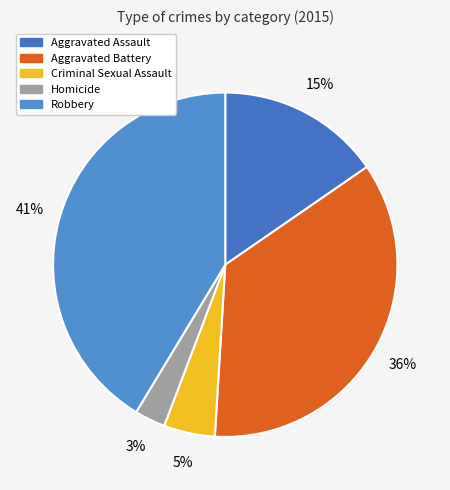

How many segments does this pie chart have?

5